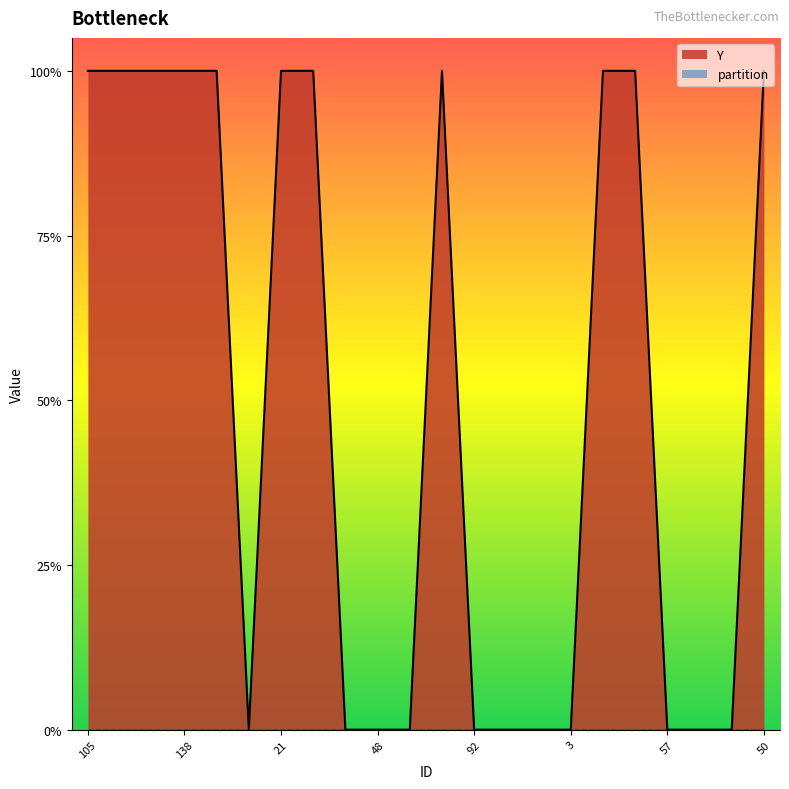

How many categories are shown in the chart?

22